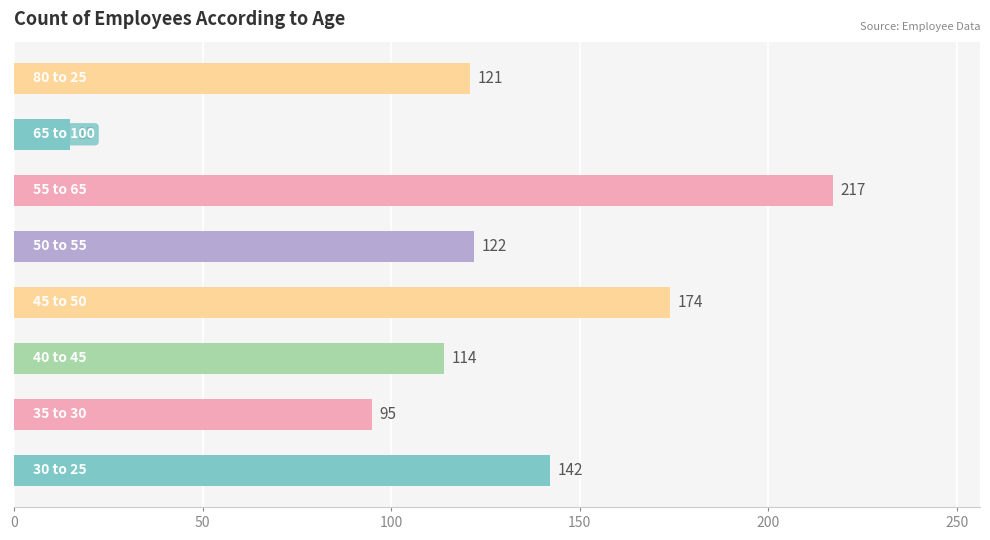

How many data points does each series have?

8